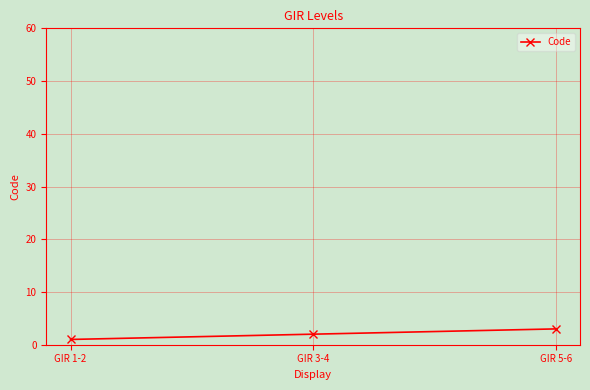

What is the difference between the maximum and minimum values?

2